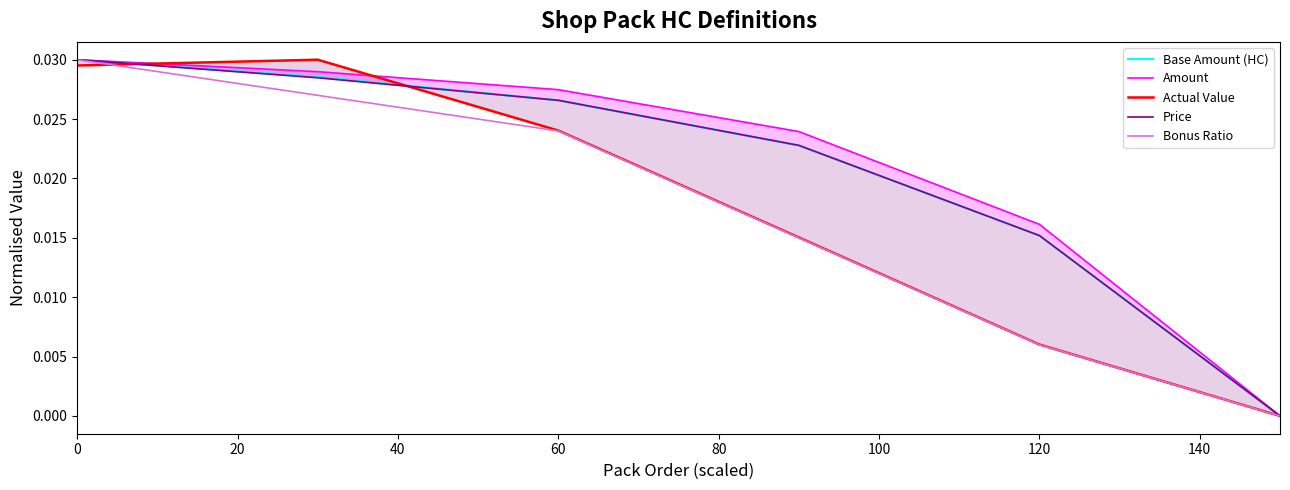

Rank the series by their maximum value, from lowest to highest.

Base Amount (HC), Amount, Actual Value, Price, Bonus Ratio